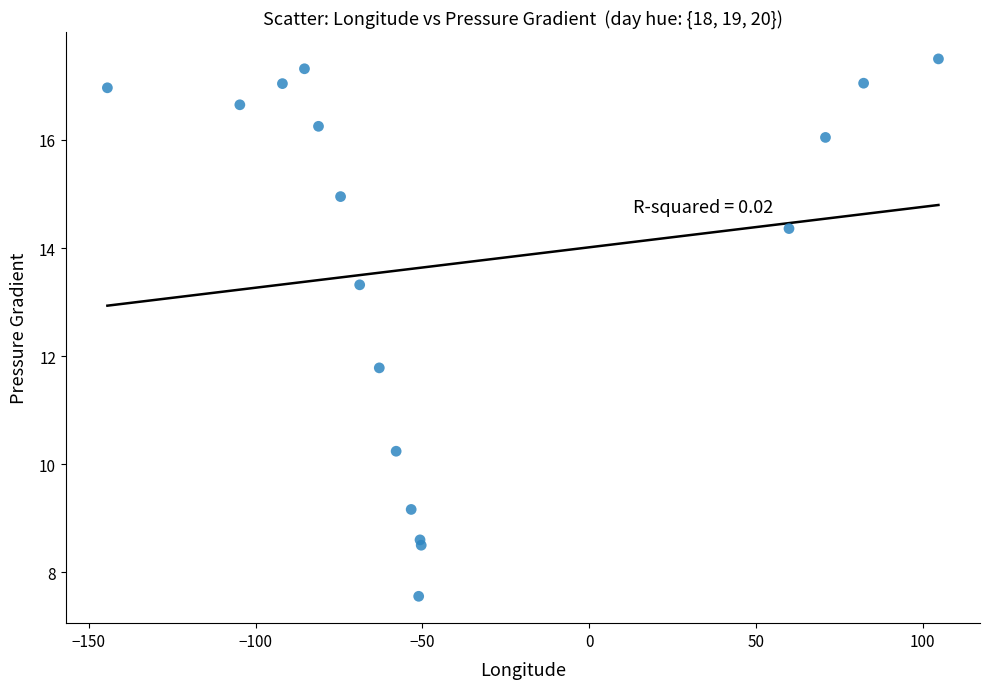

What Y value in the scatter plot is closest to 12?

11.8